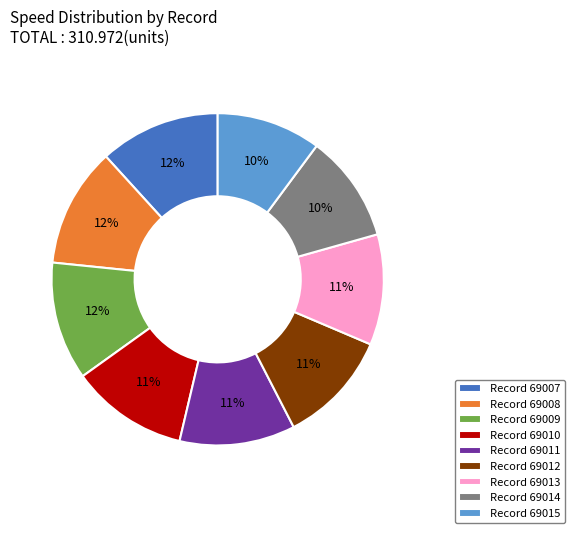

Combined, do Record 69011 and Record 69012 account for over 50%?

No